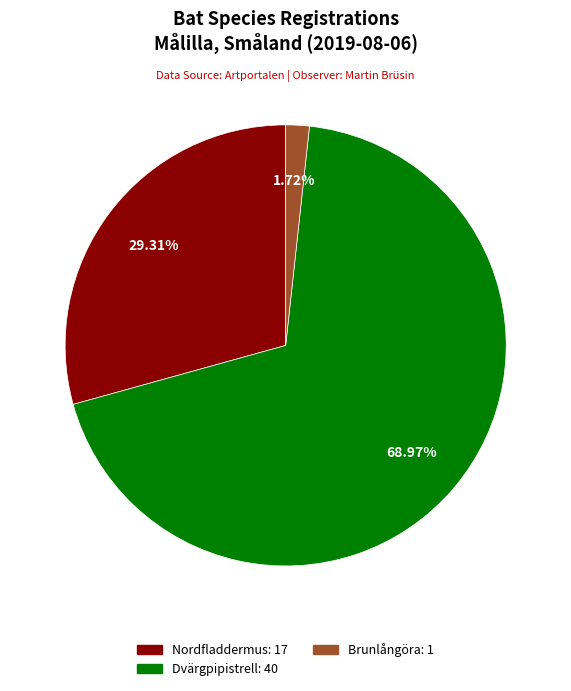

True or false: Brunlångöra: 1 accounts for 2% of the total.

True